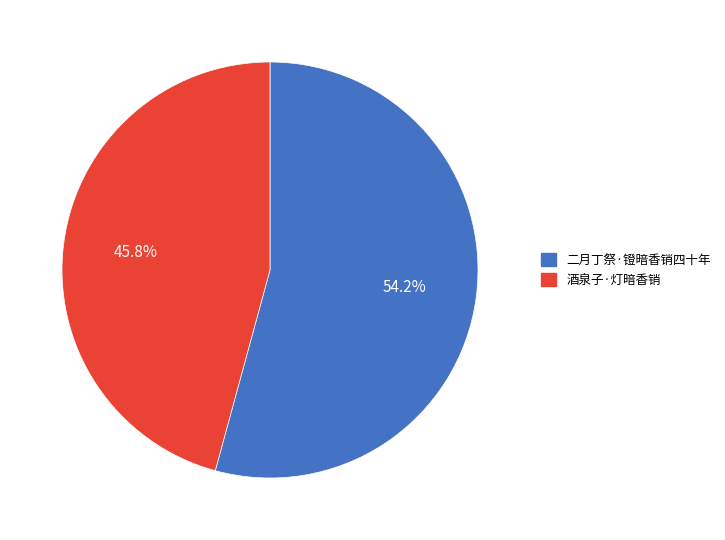

Which slice is the largest?

二月丁祭·镫暗香销四十年